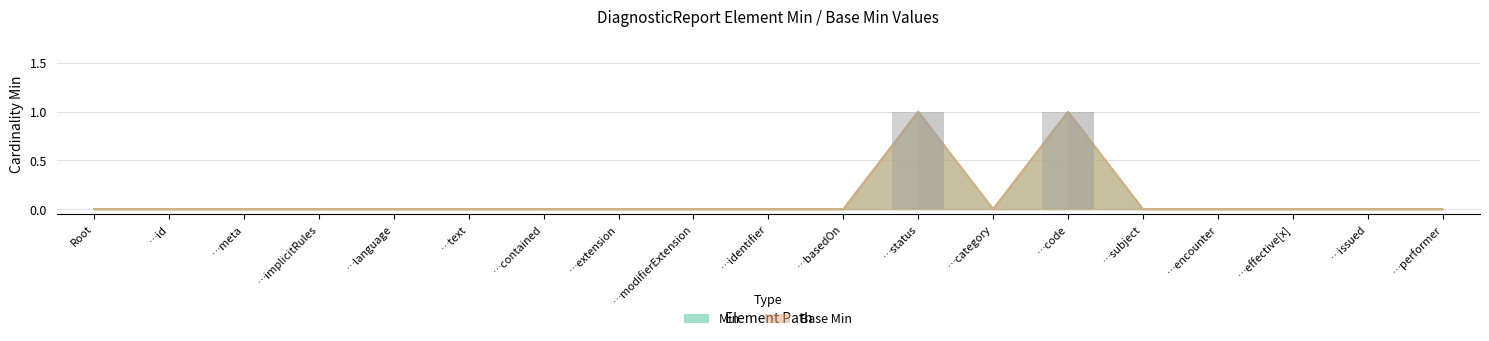

The value of Base Min at …text is 0. True or false?

False